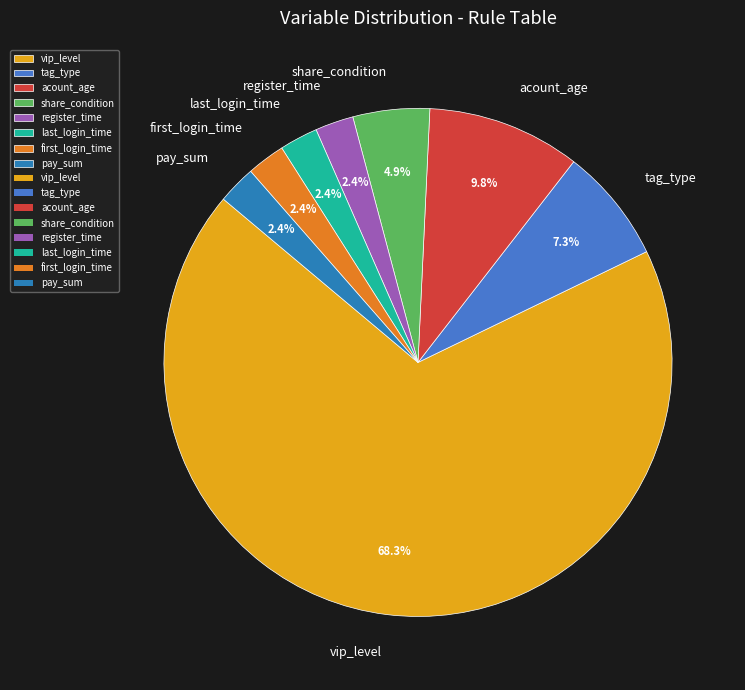

Between vip_level and first_login_time, which is larger?

vip_level